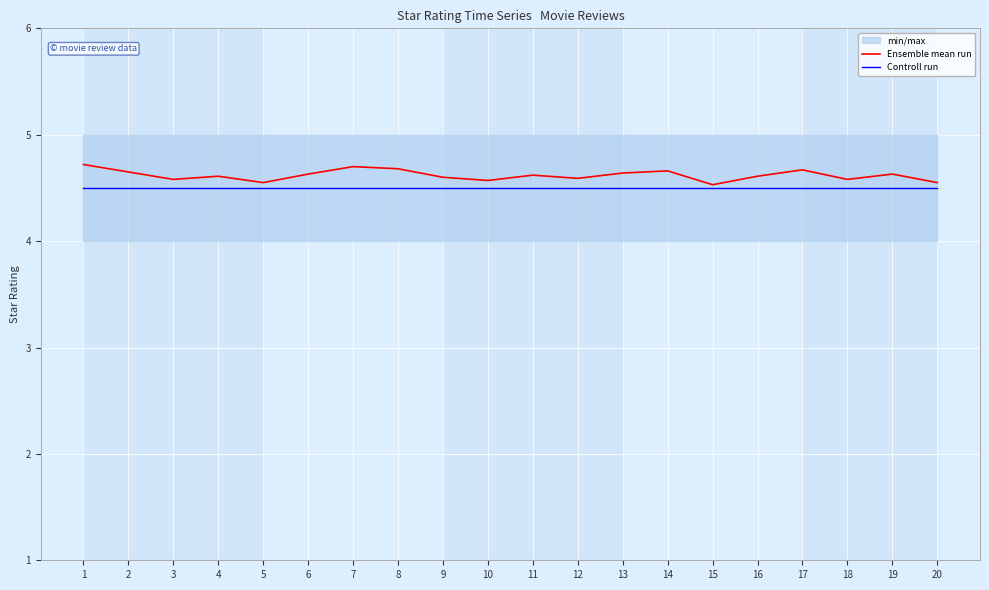

How many lines are shown in the chart?

2